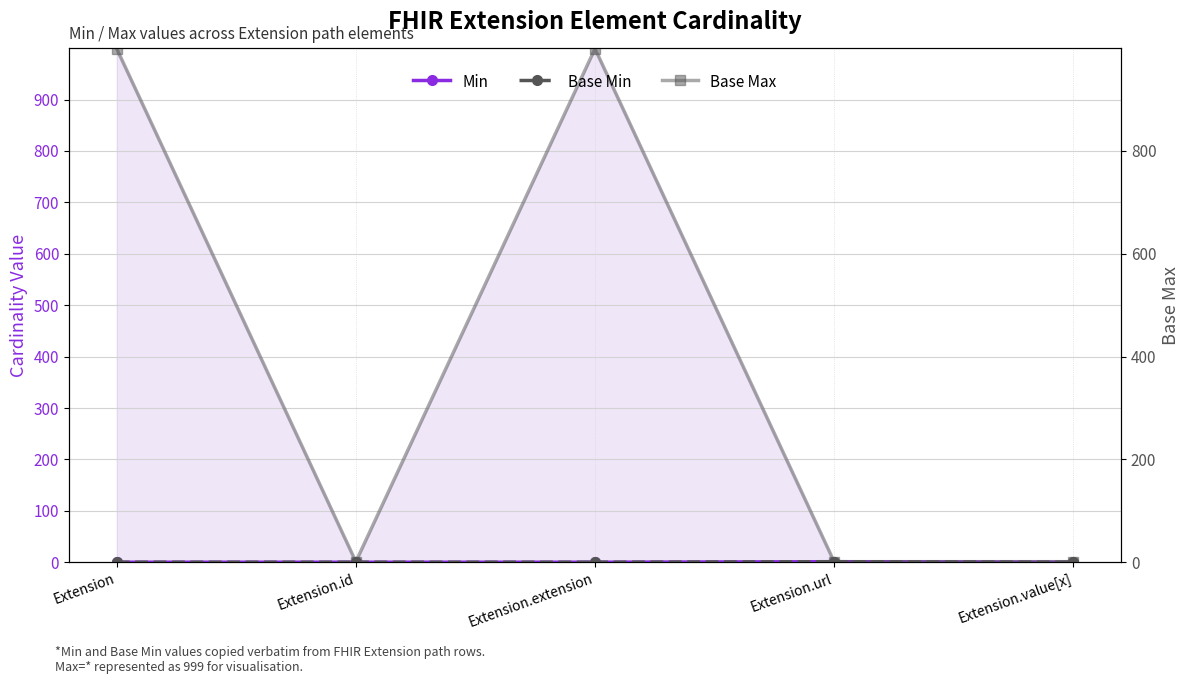

Which series has the widest spread of values?

Base Max